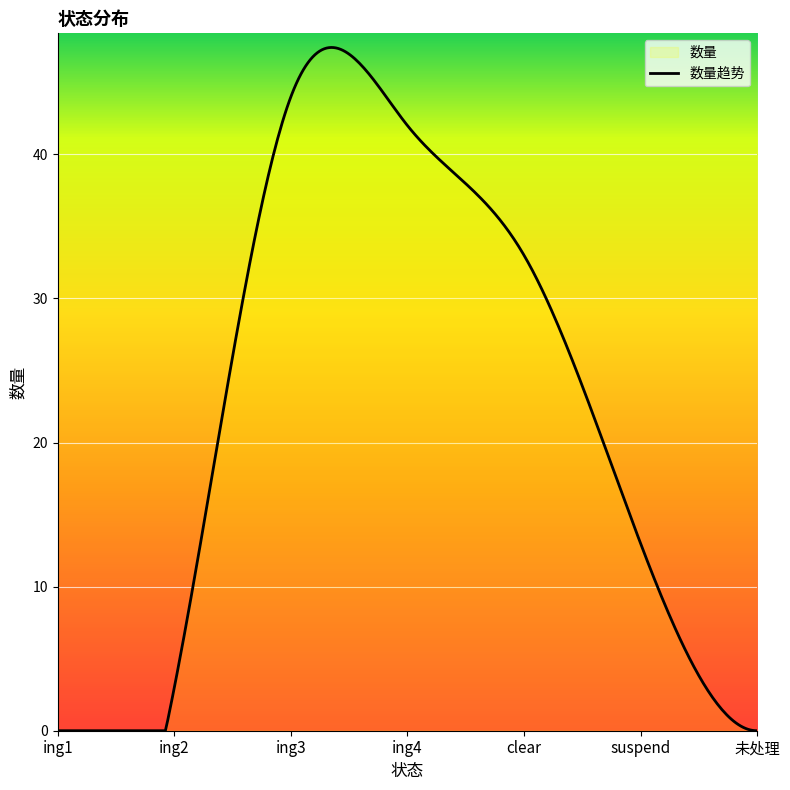

At which category does the data reach its first local peak?

ing3